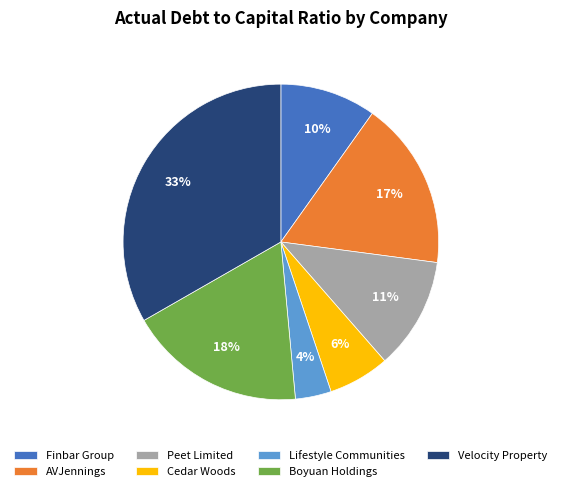

How many segments does this pie chart have?

7